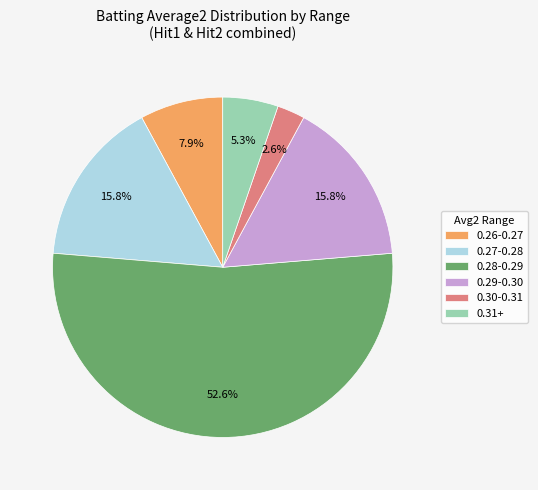

How much of the chart is everything except 0.30-0.31?

97.4%